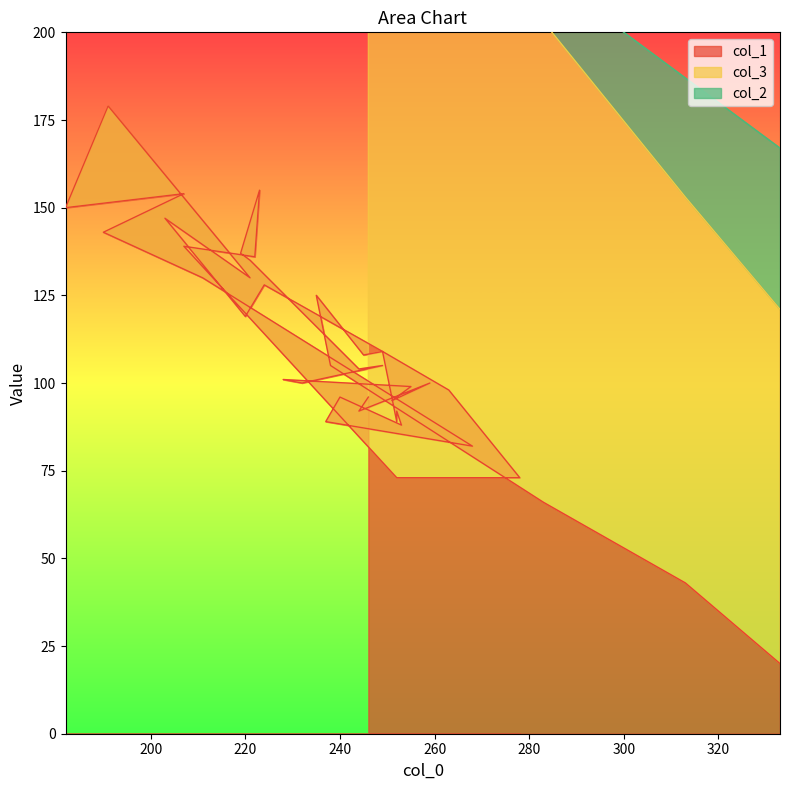

At which label does col_2 reach its minimum?

221